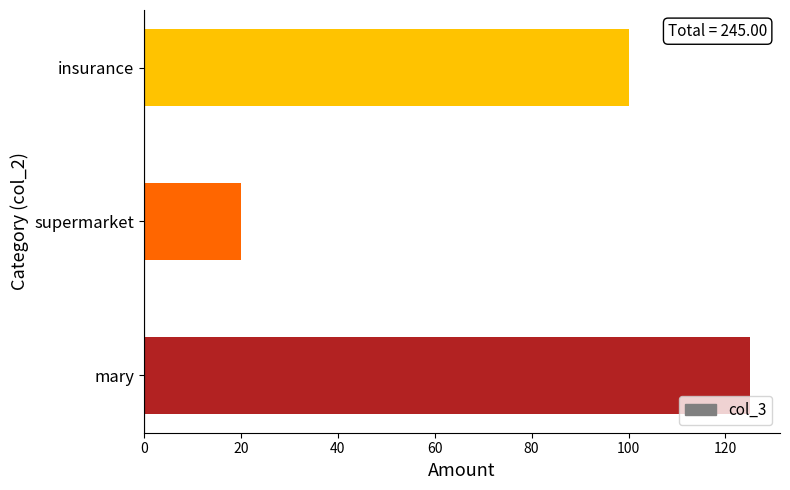

Is it true that the value at supermarket is 20?

True